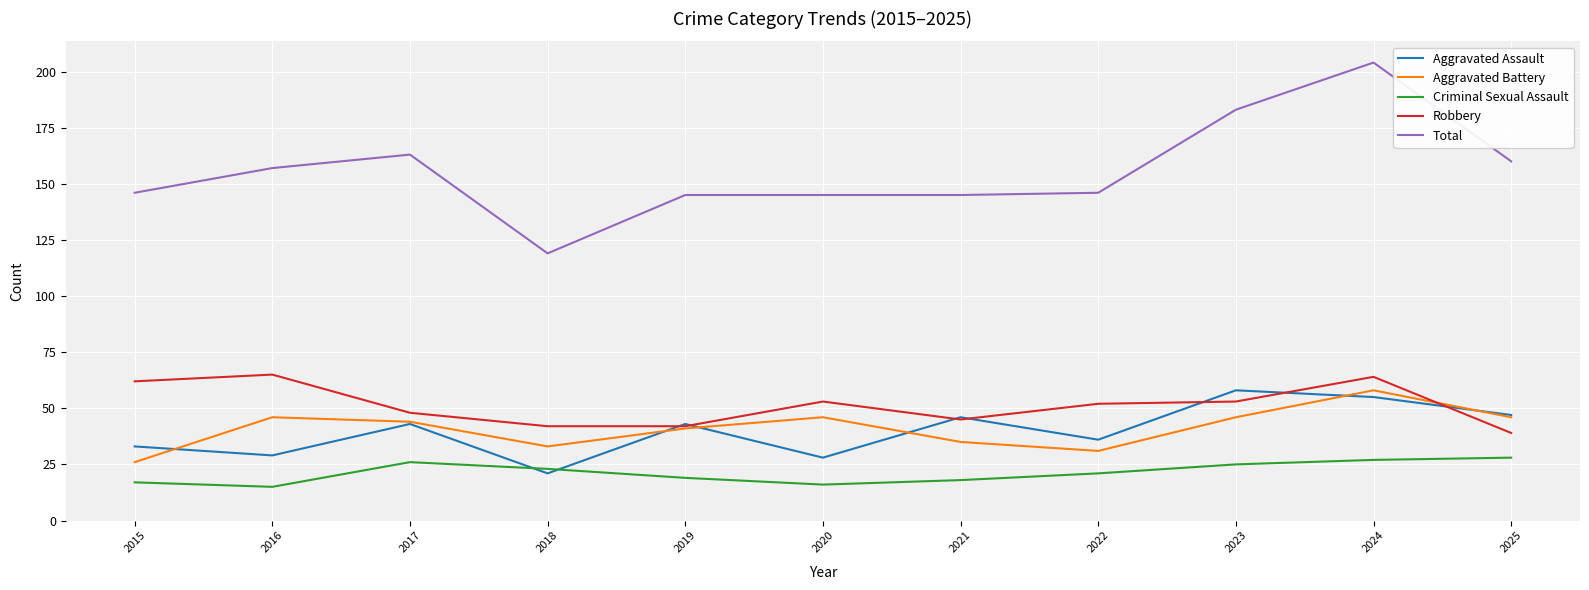

True or false: Aggravated Assault has a value of 25 at 2023.

False